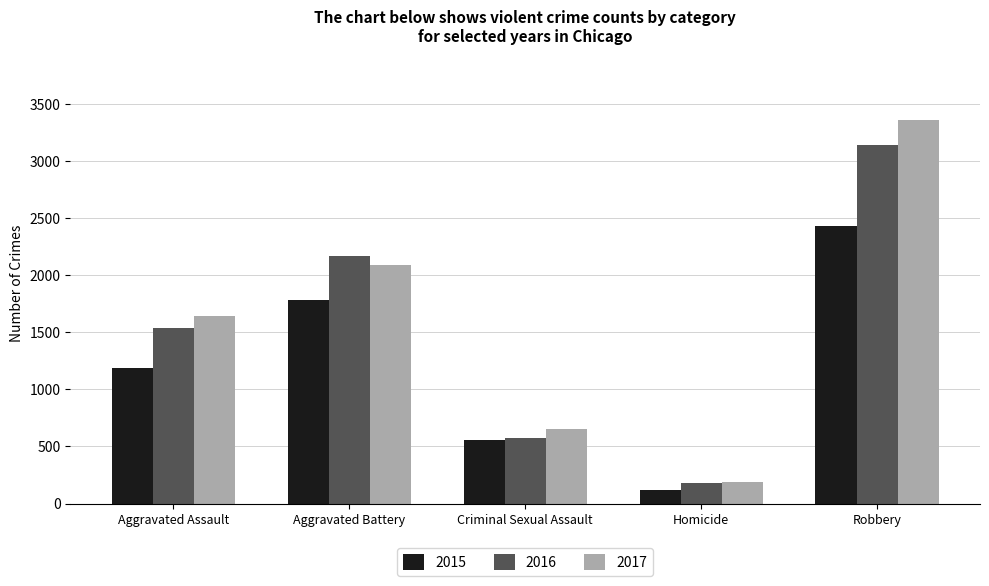

What is the sum of the 2016 values at Aggravated Assault and Robbery?

4683